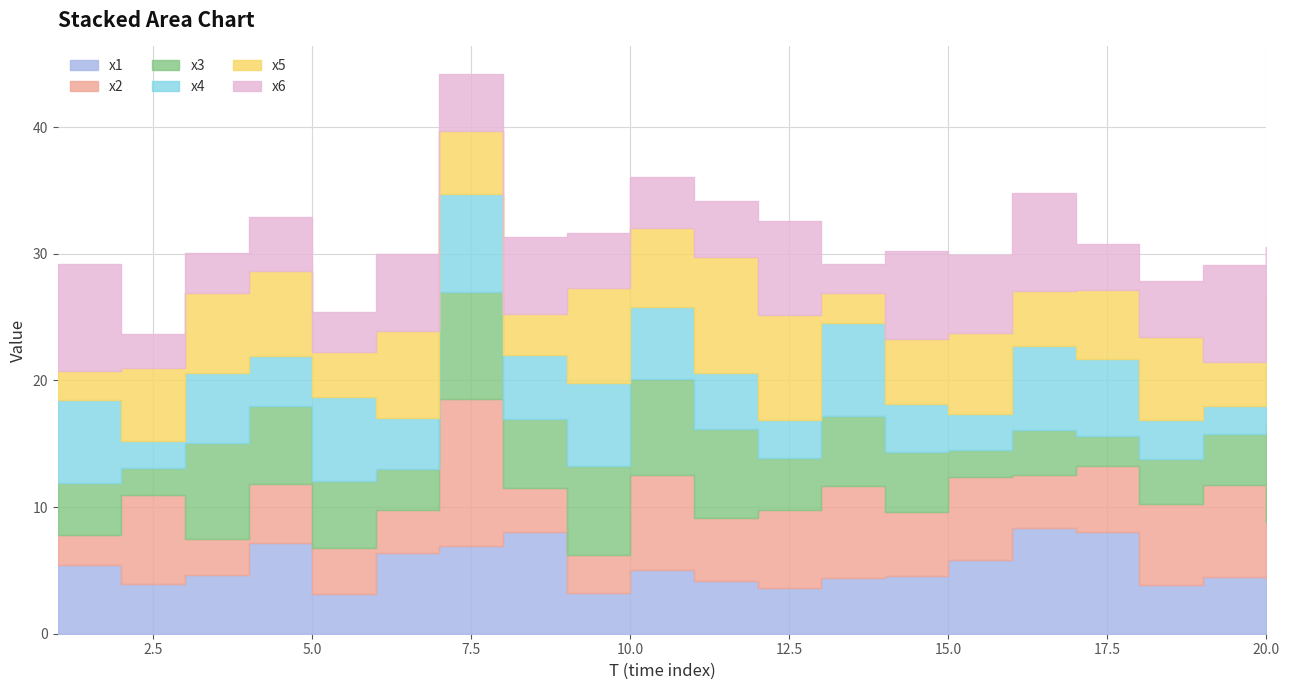

What is the difference between the second highest and minimum values in the x3 series?

5.7